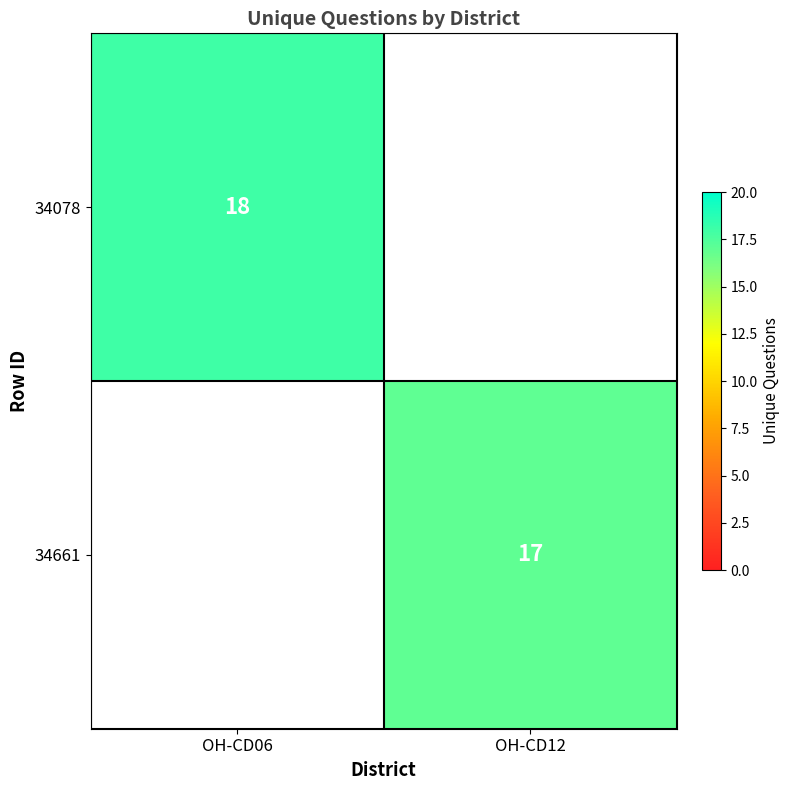

What is the greatest value displayed?

18